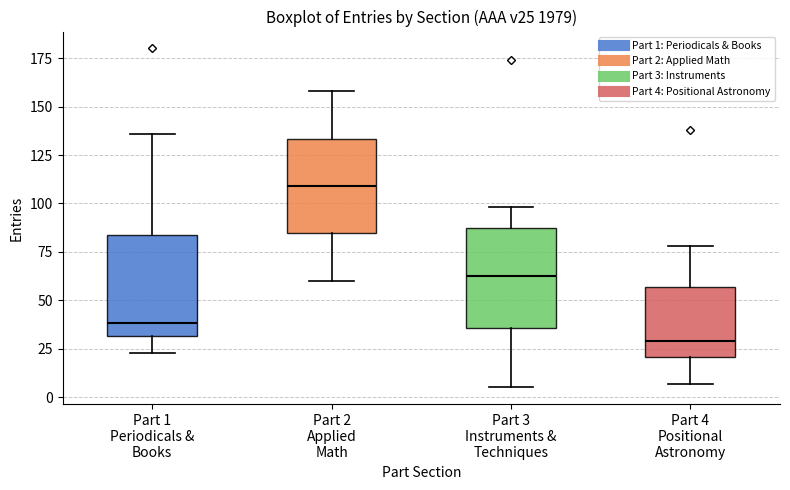

Reading left to right, transcribe this box plot: for each box, give where its median line is, the range the box spans, and where its two whiskers end, as read against the y-axis. The values are not printed on the chart, so give them approximately, as read against the axis.

Part 1 Periodicals & Books: median 40, box 30 to 85, whiskers 25 to 135
Part 2 Applied Math: median 110, box 85 to 135, whiskers 60 to 160
Part 3 Instruments & Techniques: median 65, box 35 to 90, whiskers 5 to 100
Part 4 Positional Astronomy: median 30, box 20 to 55, whiskers 5 to 80